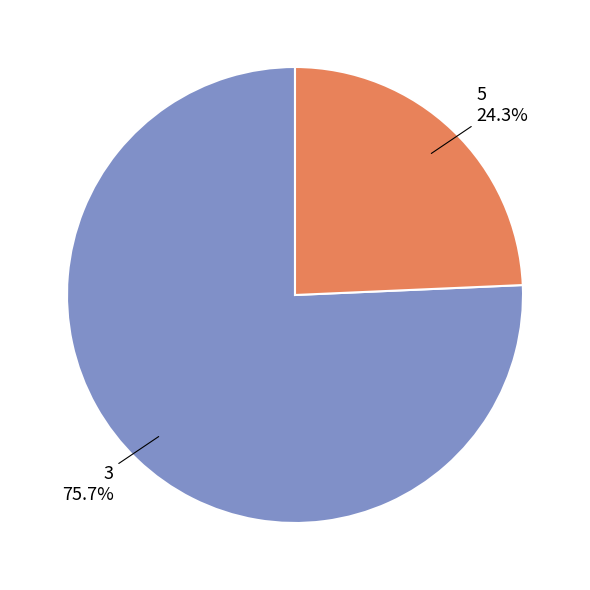

What is the total percentage of 3 and 5?

100.0%